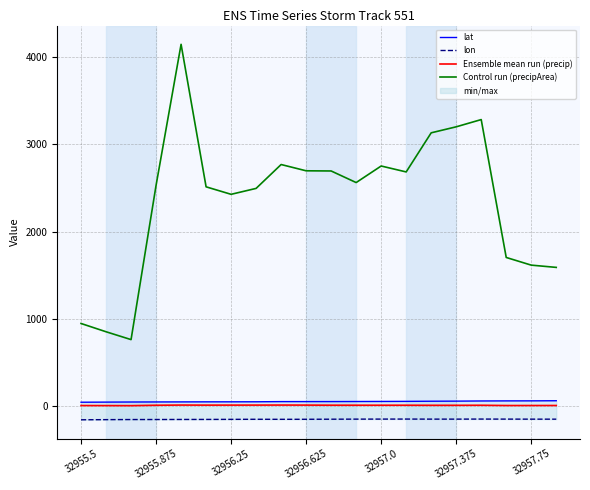

How many data points in lon are less than -153?

16